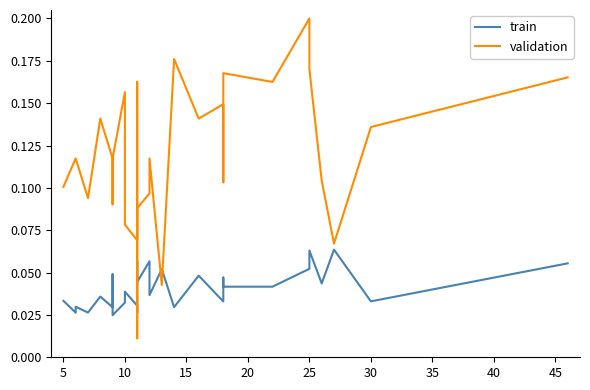

Reading left to right, transcribe all the data shown in this chart.

train: 0.0	0.0	0.0	0.0	0.0	0.0	0.0	0.0	0.0	0.0	0.0	0.0	0.1	0.0	0.1	0.0	0.1	0.0	0.0	0.0	0.0	0.0	0.0	0.0	0.1	0.1	0.0	0.1	0.0	0.1
validation: 0.1	0.1	0.1	0.1	0.1	0.1	0.1	0.1	0.2	0.1	0.1	0.2	0.0	0.1	0.1	0.1	0.0	0.2	0.1	0.1	0.1	0.1	0.2	0.2	0.2	0.2	0.1	0.1	0.1	0.2